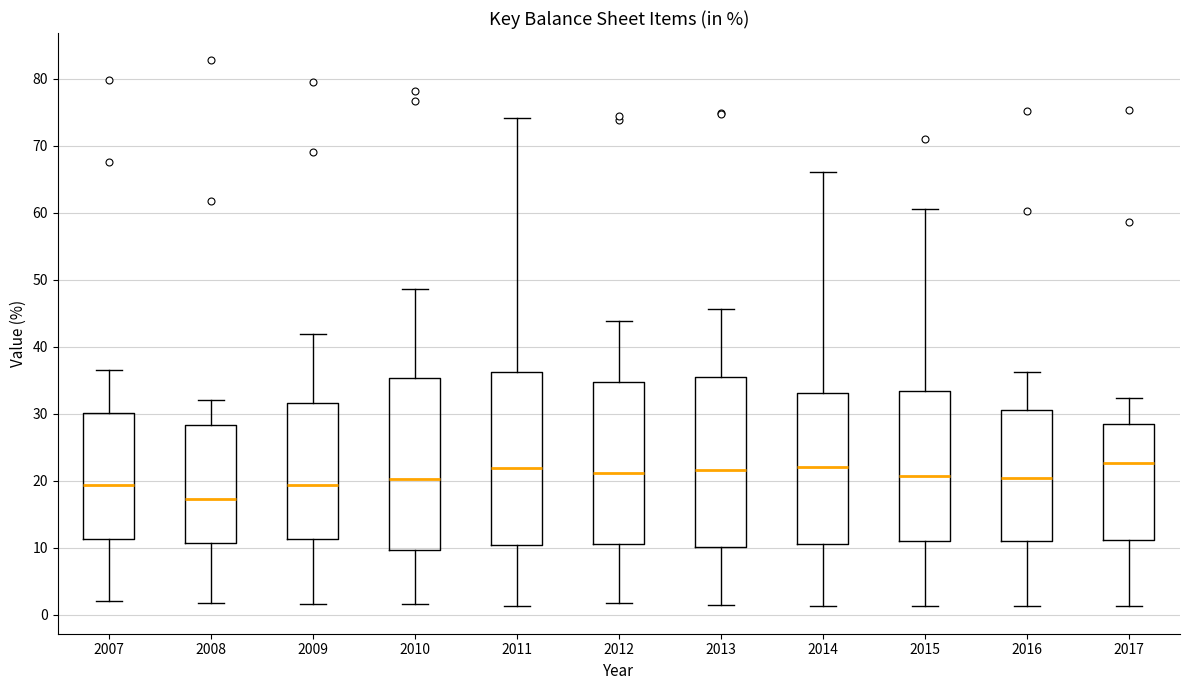

Reading left to right, transcribe this box plot: for each box, give where its median line is, the range the box spans, and where its two whiskers end, as read against the y-axis. The values are not printed on the chart, so give them approximately, as read against the axis.

2007: median 19, box 11 to 30, whiskers 2 to 36
2008: median 17, box 11 to 28, whiskers 2 to 32
2009: median 19, box 11 to 32, whiskers 2 to 42
2010: median 20, box 10 to 35, whiskers 2 to 49
2011: median 22, box 10 to 36, whiskers 1 to 74
2012: median 21, box 11 to 35, whiskers 2 to 44
2013: median 22, box 10 to 35, whiskers 1 to 46
2014: median 22, box 11 to 33, whiskers 1 to 66
2015: median 21, box 11 to 33, whiskers 1 to 61
2016: median 20, box 11 to 31, whiskers 1 to 36
2017: median 23, box 11 to 29, whiskers 1 to 32